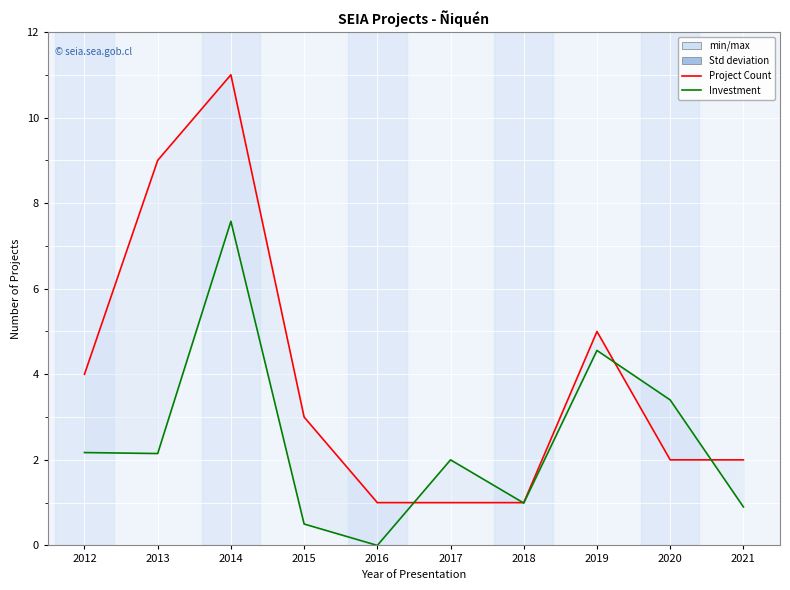

Reading left to right, what are all the values shown in this chart?

Project Count: 2012=4.0	2013=9.0	2014=11.0	2015=3.0	2016=1.0	2017=1.0	2018=1.0	2019=5.0	2020=2.0	2021=2.0
Investment (×10k MMU$): 2012=2.2	2013=2.1	2014=7.6	2015=0.5	2016=0.0	2017=2.0	2018=1.0	2019=4.6	2020=3.4	2021=0.9